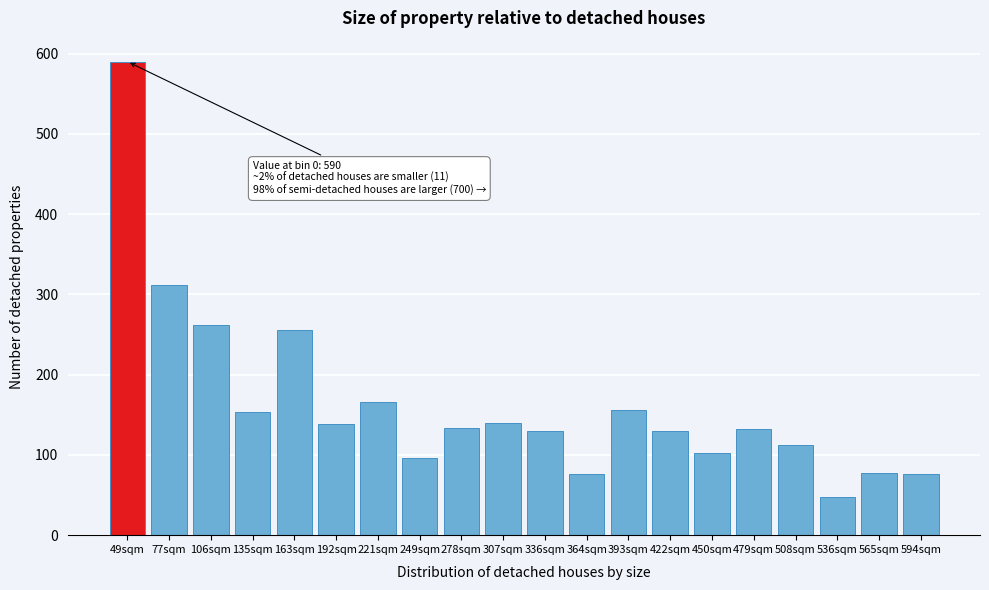

What is the difference between the second highest and second lowest values?

236